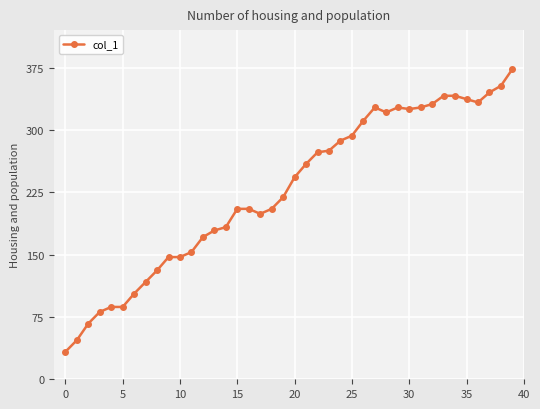

What is the value of the 39th point from the left?

353